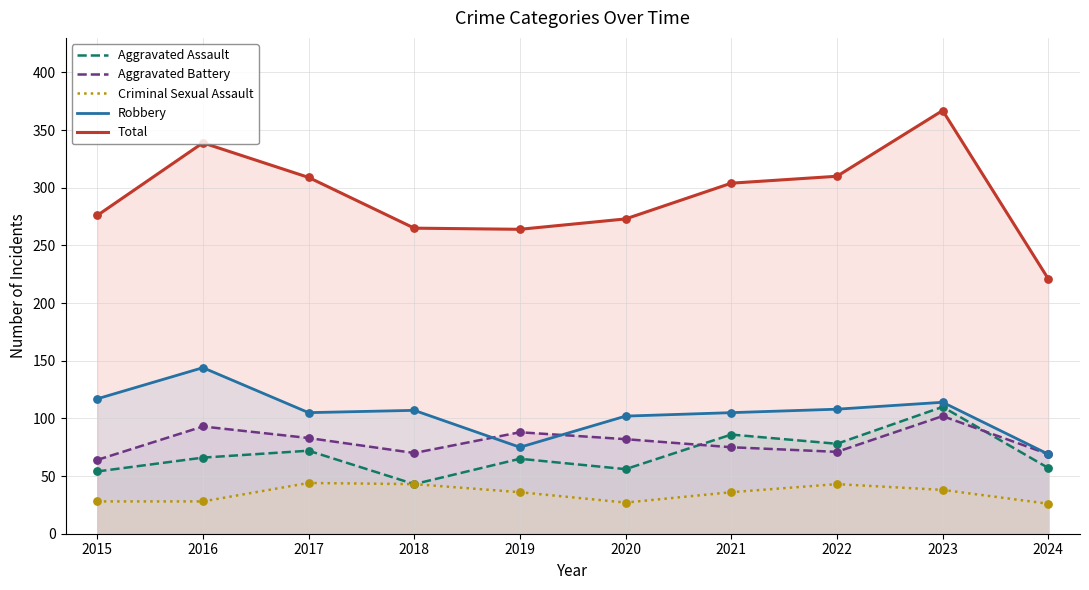

At which category is the sum across all series the highest?

2023